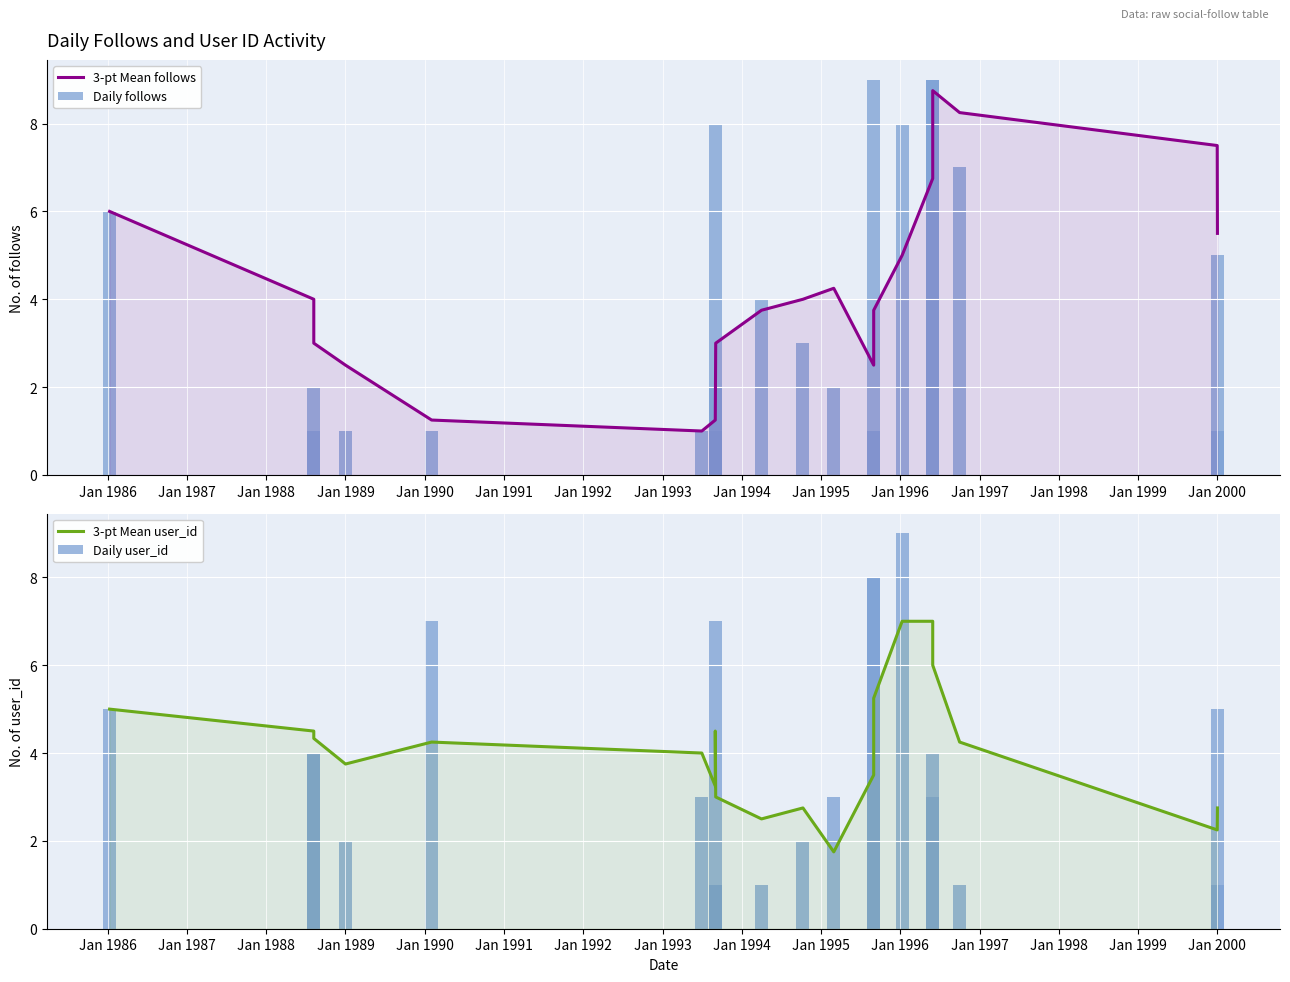

What is the label of the 15th bar from the right?

Jan 1990